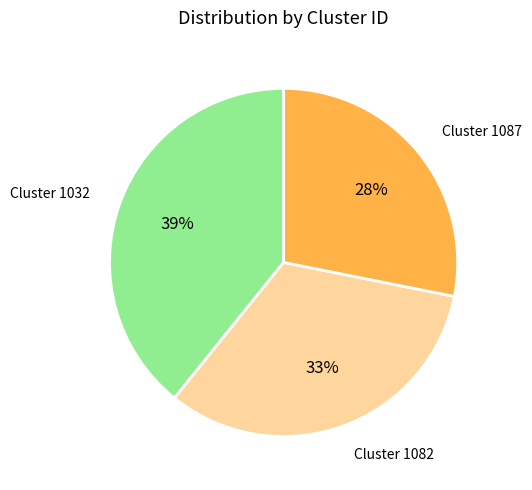

Is it true that Cluster 1087 is 28% of the pie?

True